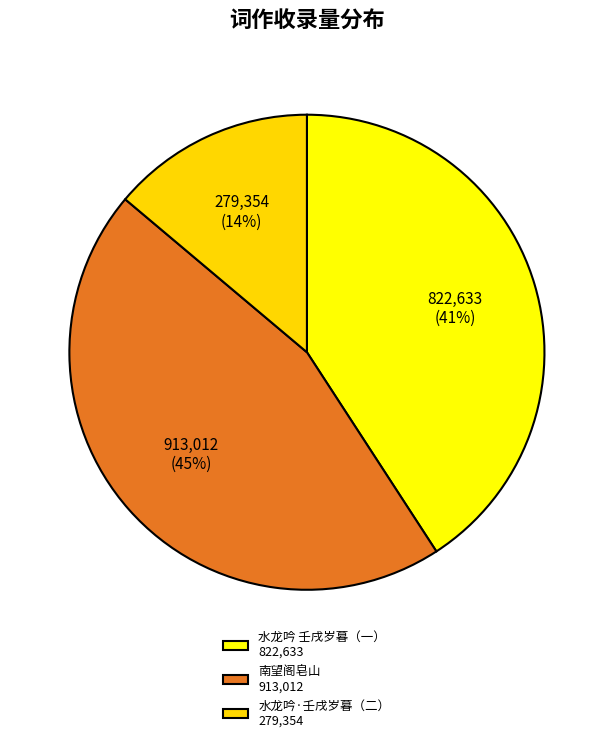

How many slices are in this pie chart?

3